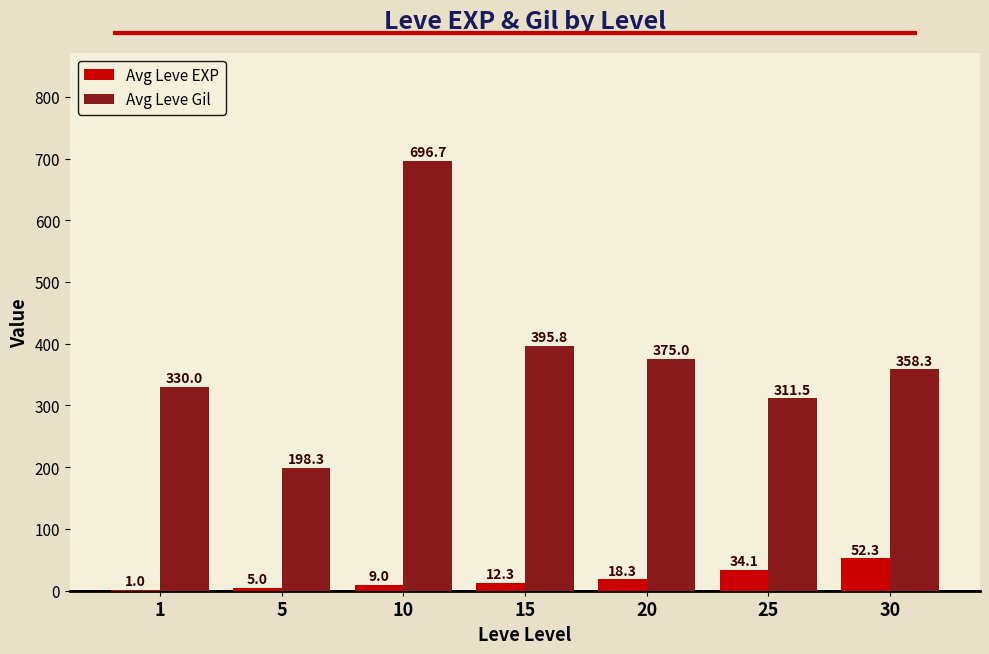

At which label does Avg Leve EXP reach its peak?

30